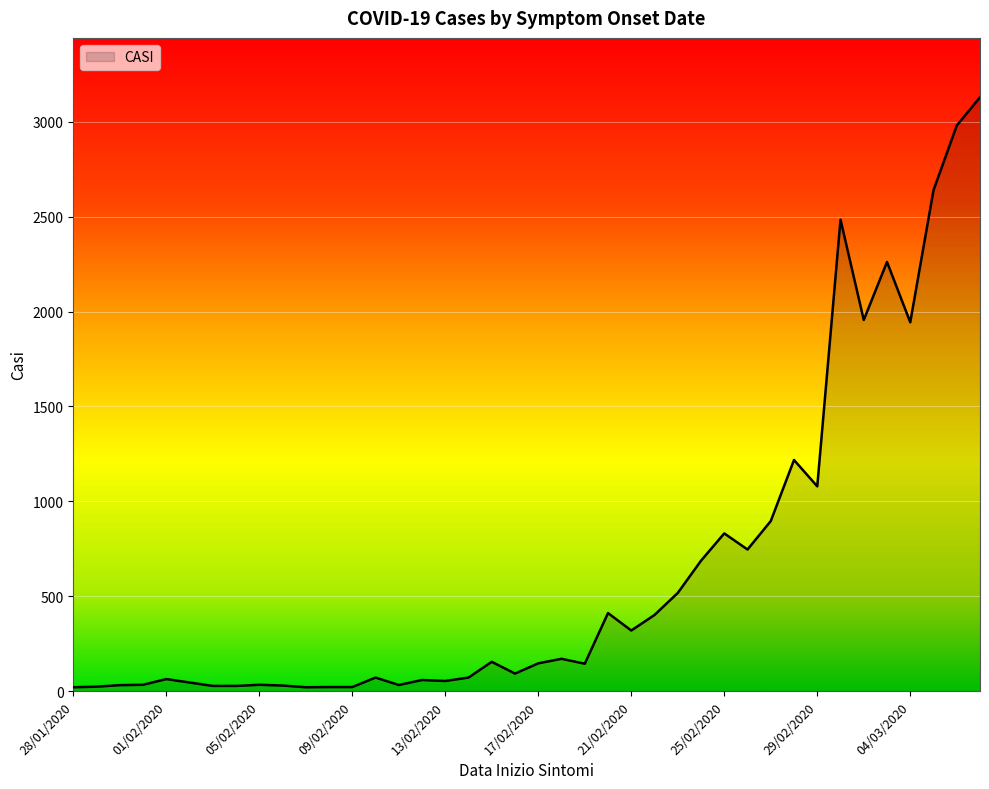

What is the greatest value displayed?

3130